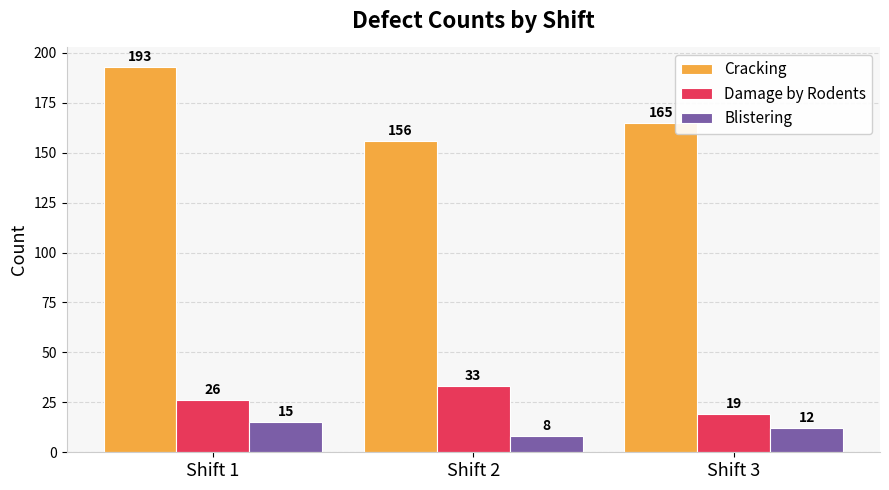

How many categories are shown in the chart?

3